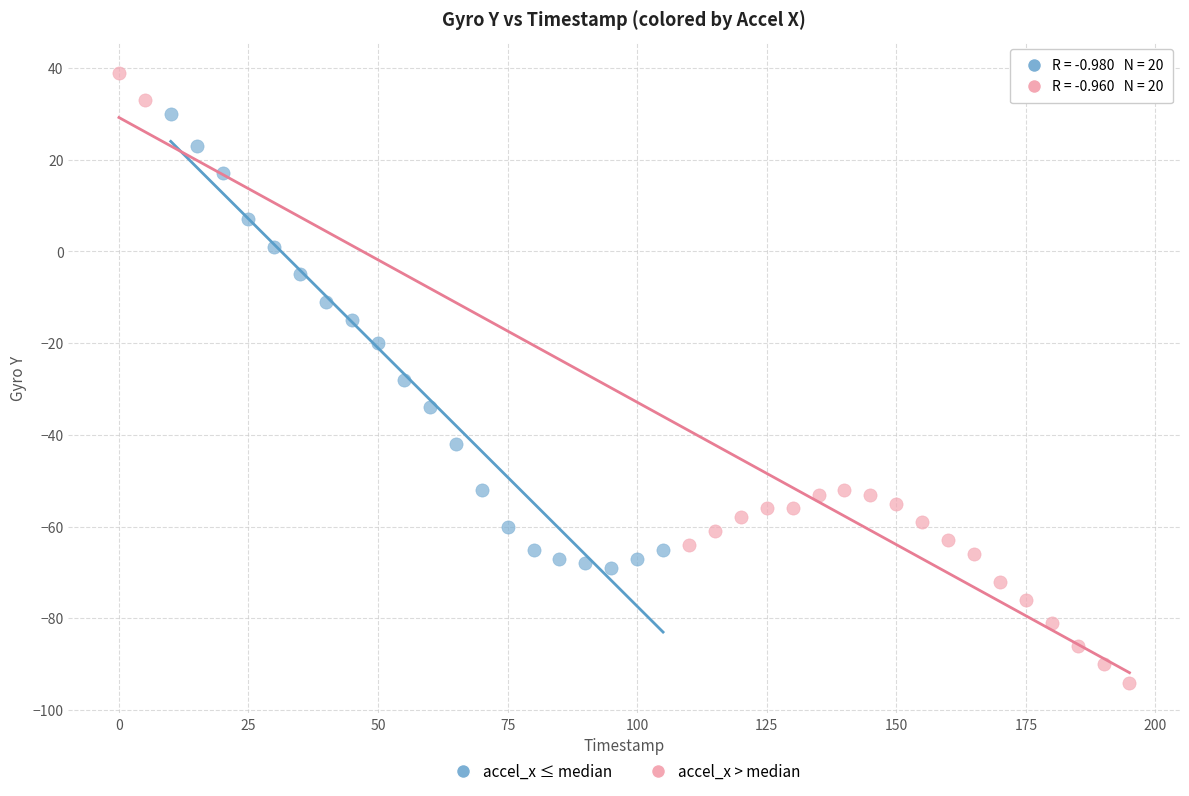

Which series has the widest spread of Y values?

accel_x > median